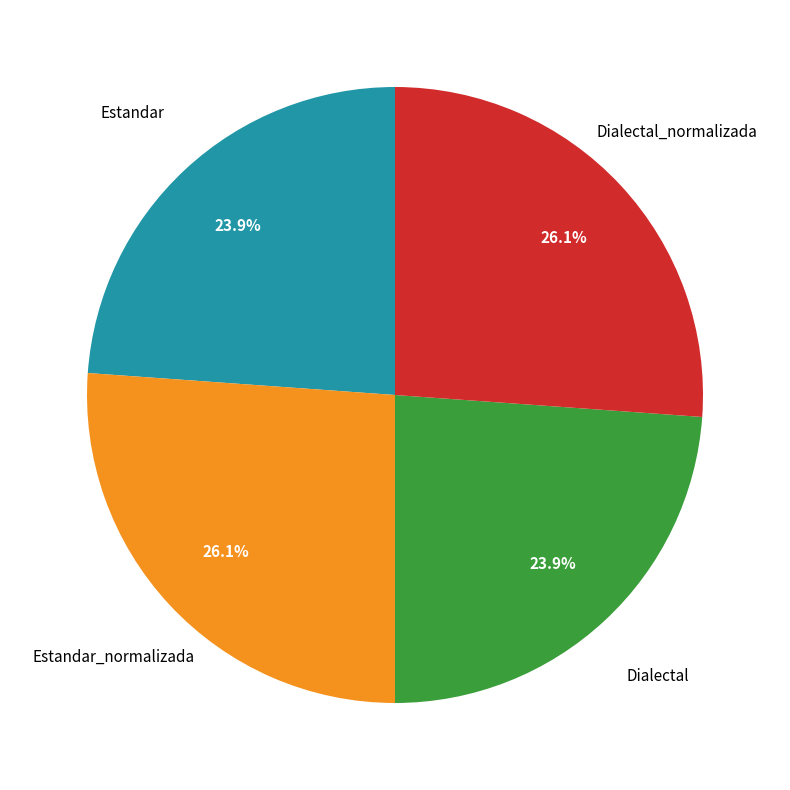

How much of the chart is everything except Dialectal_normalizada?

73.9%